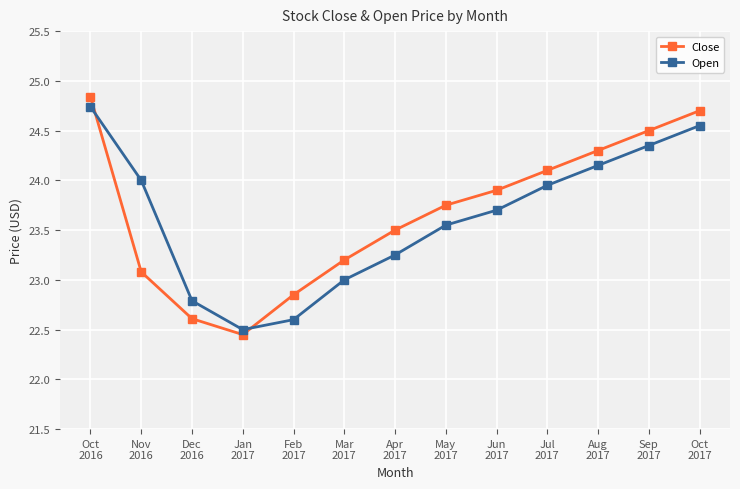

True or false: Open and Close intersect in this chart.

True